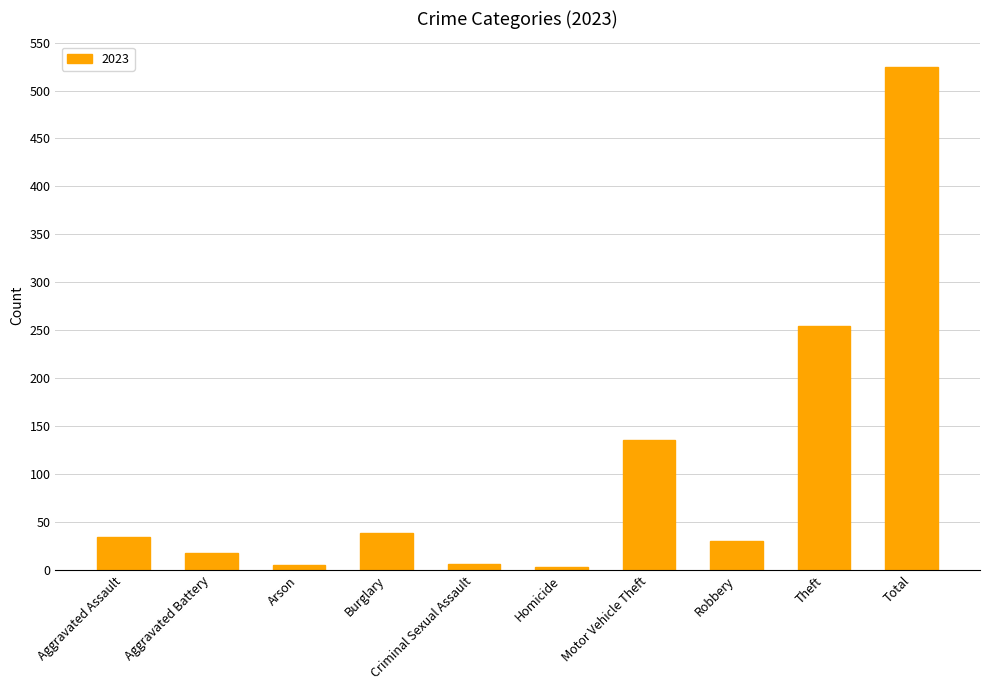

What is the label of the 6th bar from the left?

Homicide